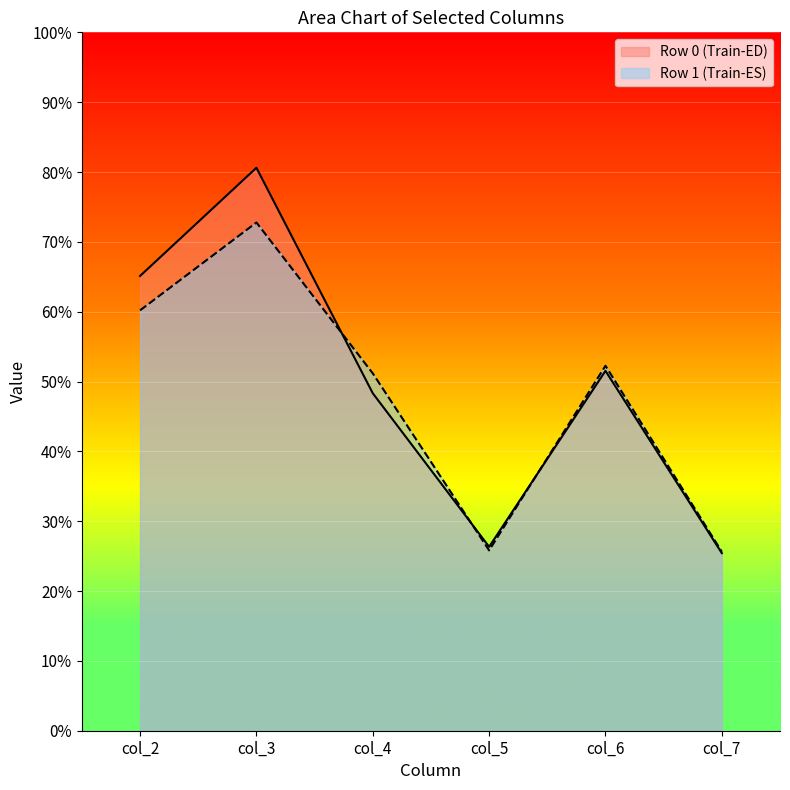

What is the sum of all col_6 values?

103.8